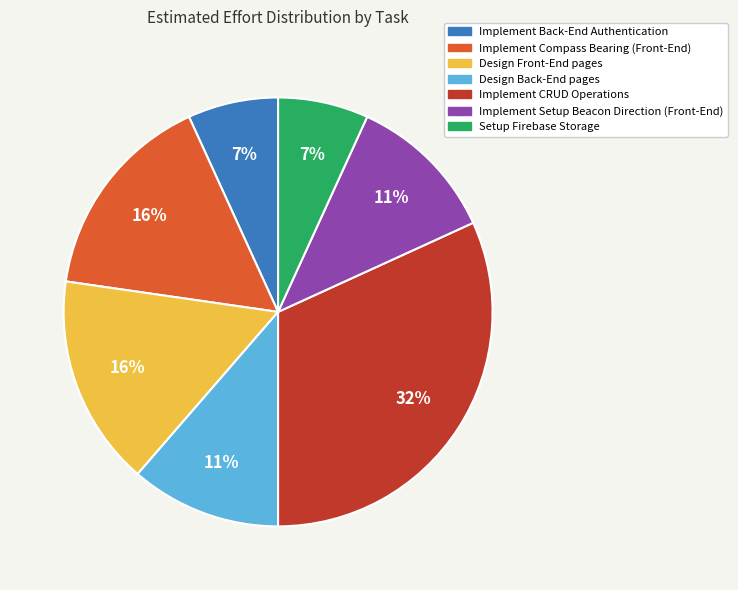

To the nearest percent, what is the difference between the largest and smallest slice percentages?

25%